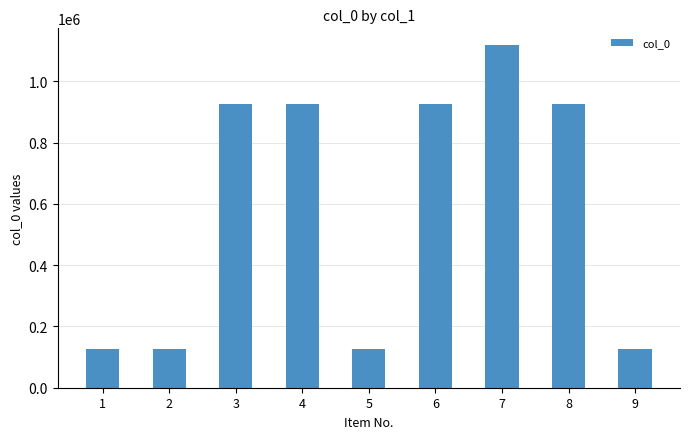

What is the smallest value displayed?

125729